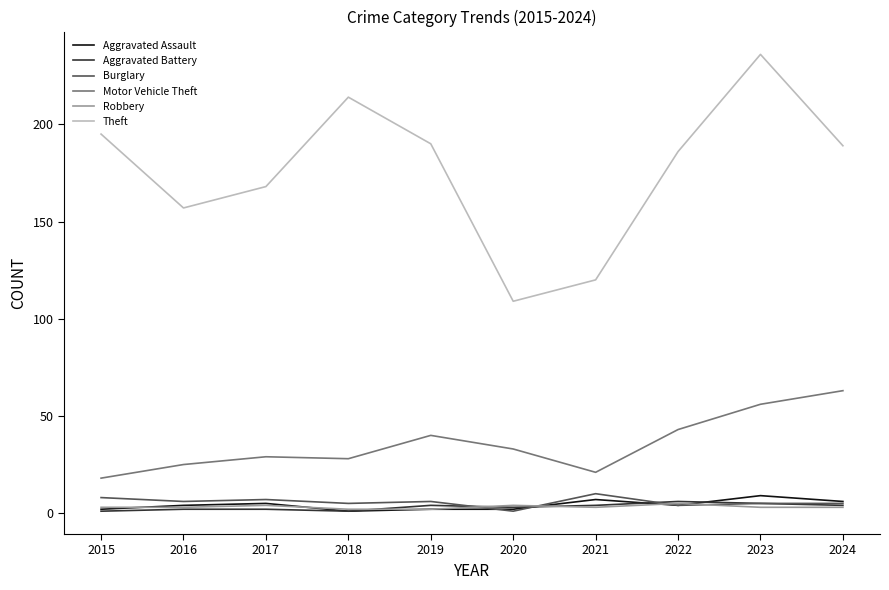

What is the greatest value displayed?

236